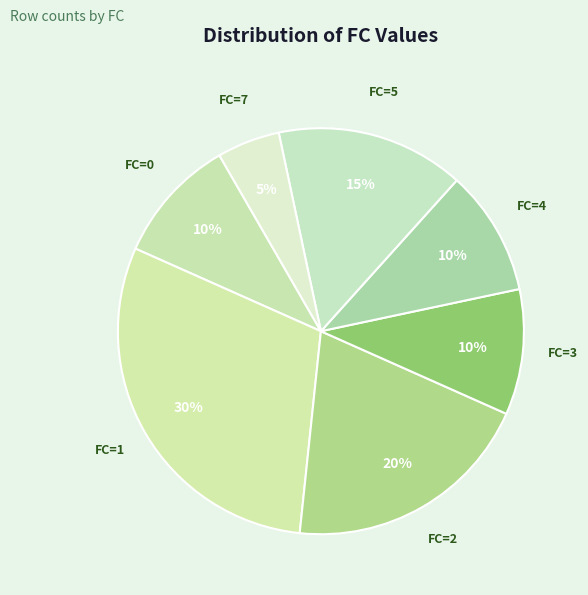

Does any single category account for the majority?

No